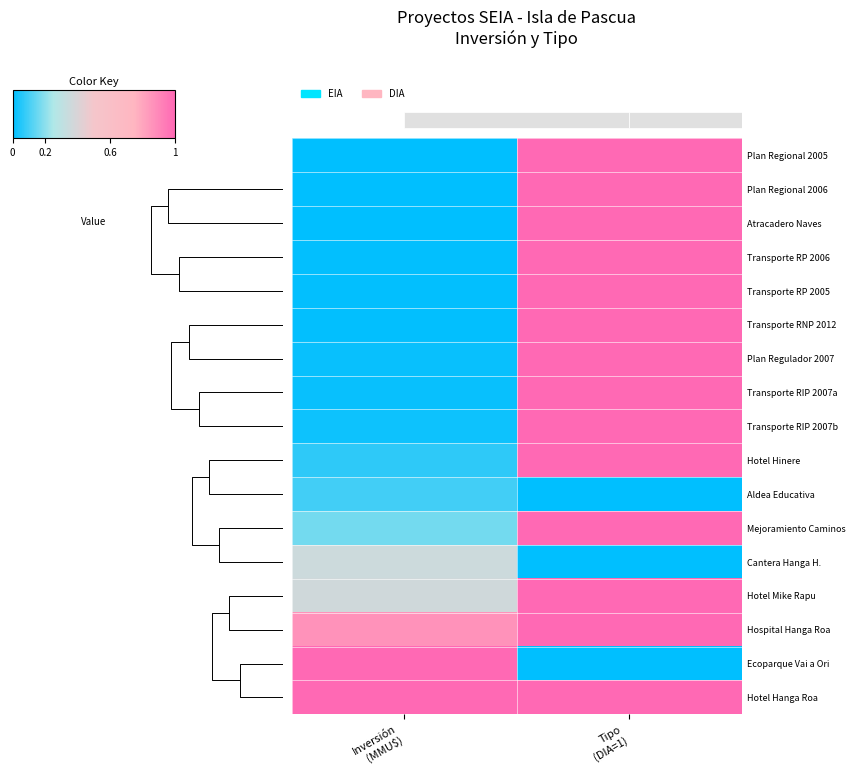

Is it true that Transporte RP 2006 equals 0.0 at Inversión (MMU$)?

True